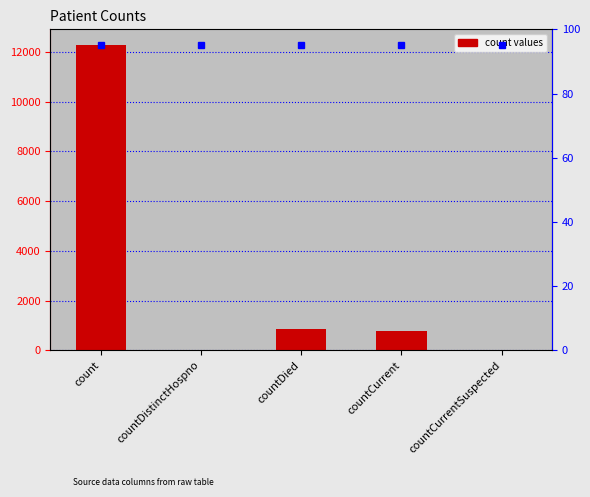

What is the label of the 5th bar from the right?

count